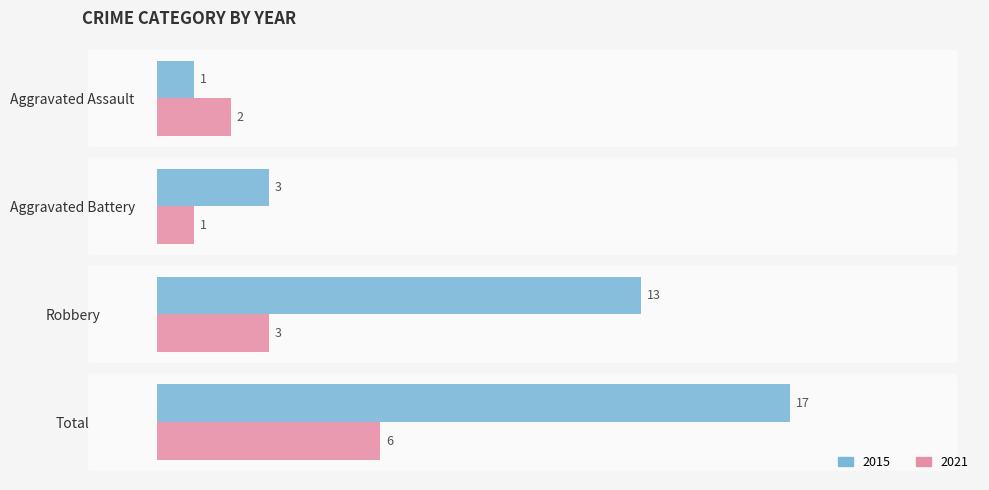

List the series in order of their peak value, lowest first.

2021, 2015